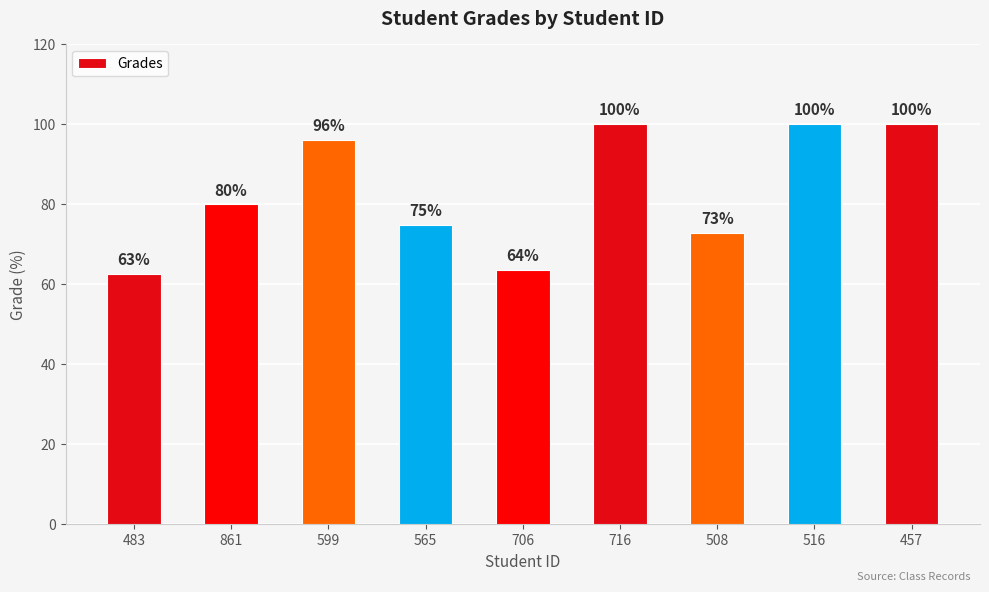

What is the label of the 7th bar from the left?

508